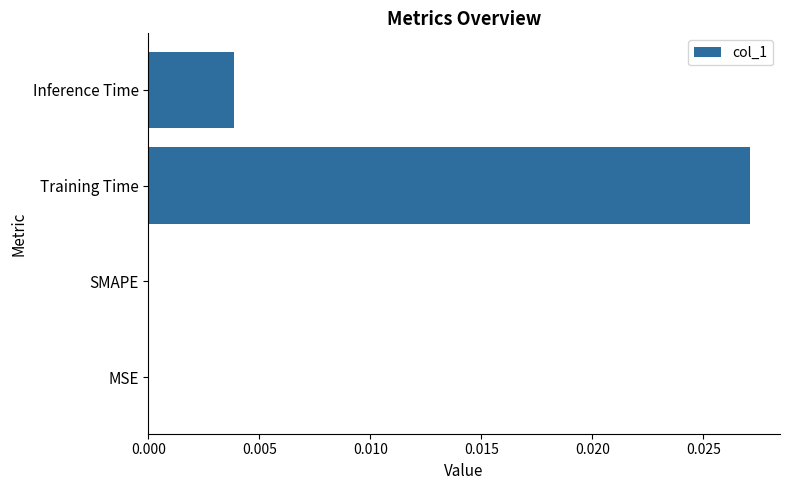

Which category has the highest value across all series?

Training Time